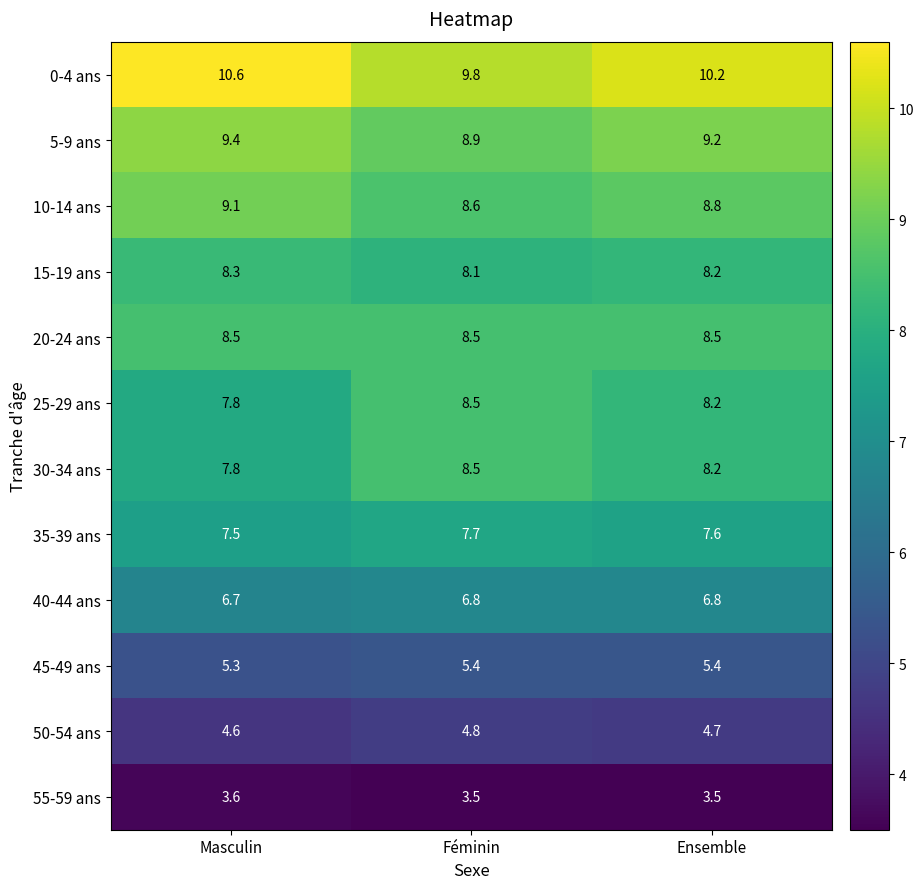

Which series has the largest range (max minus min)?

0-4 ans